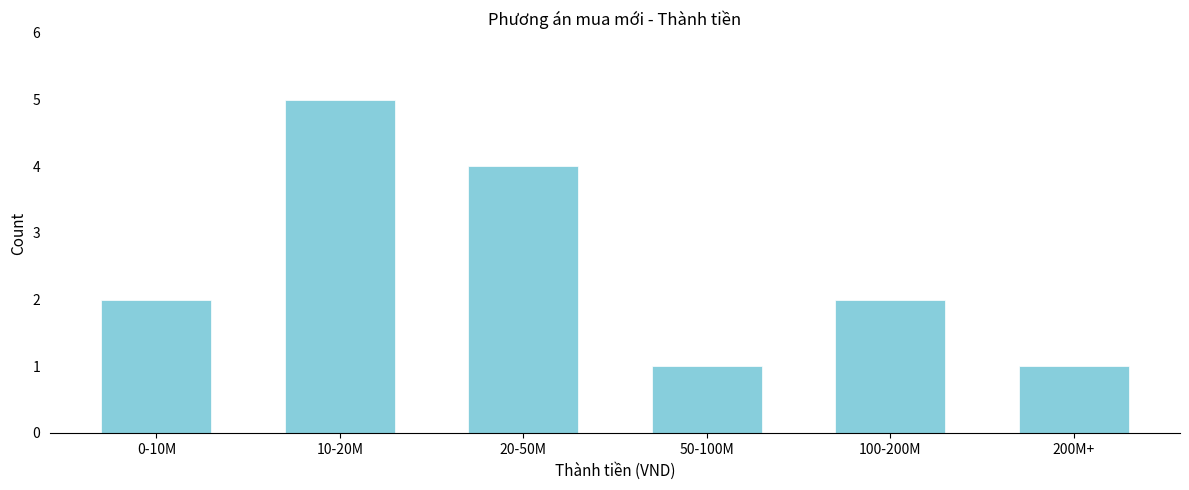

Reading left to right, list all the values displayed in this chart.

2	5	4	1	2	1